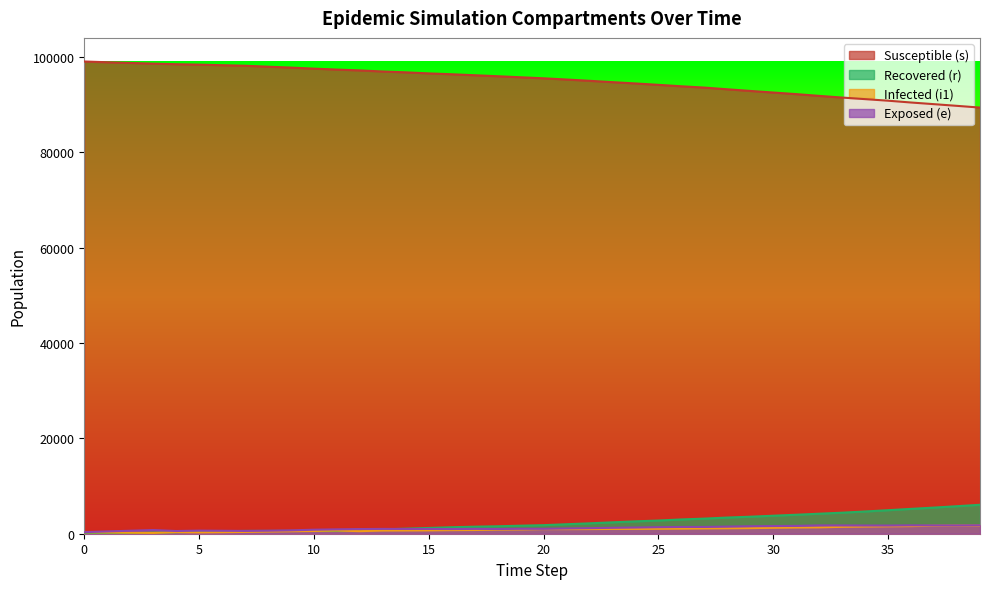

Where is s nearest to the value 94241?

25